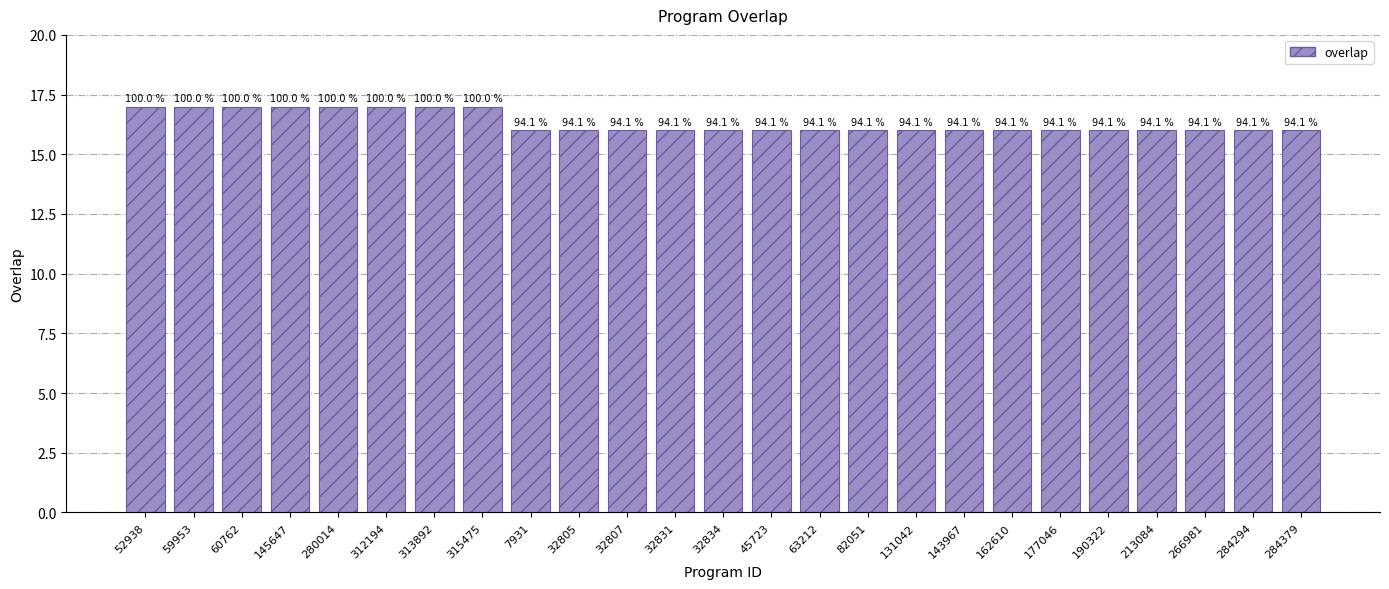

What is the value of the 6th bar from the left?

17